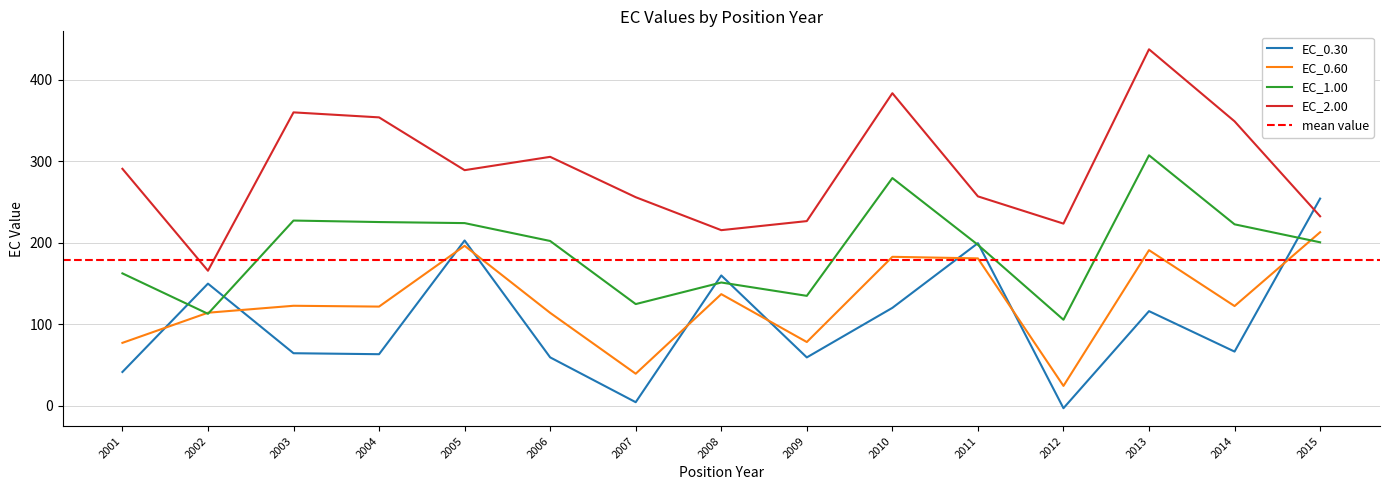

Reading left to right, extract all data points from this chart.

EC_0.30: 41.5	149.9	64.5	63.3	202.9	59.4	4.5	159.9	59.4	120.2	199.6	-2.9	116.2	66.5	254.2
EC_0.60: 77.3	114.2	122.7	121.7	196.3	114.0	39.4	137.0	78.3	182.8	180.9	24.4	190.9	122.4	213.0
EC_1.00: 162.5	112.9	227.3	225.4	224.2	202.2	124.8	151.3	134.9	279.4	197.5	105.6	307.3	222.6	200.6
EC_2.00: 290.8	165.7	360.0	353.8	289.1	305.4	255.9	215.5	226.6	383.5	256.9	223.5	437.4	349.0	232.5